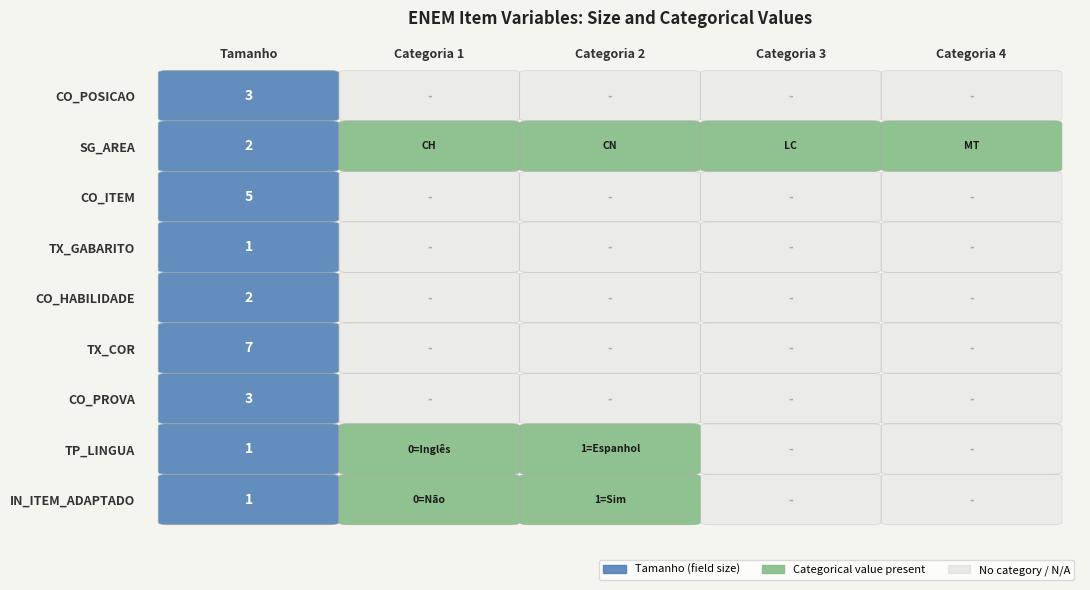

True or false: CO_ITEM has a value of 3 at 3.

False